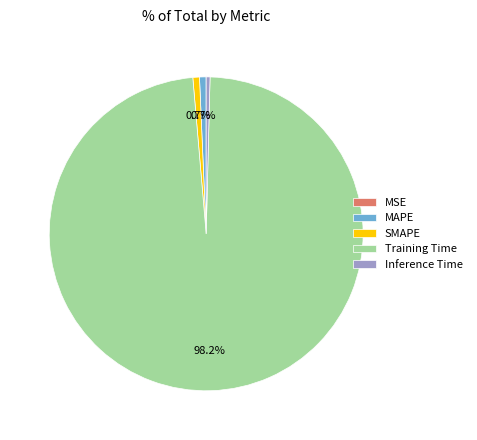

To the nearest percent, what is the difference between the largest and smallest slice percentages?

98%